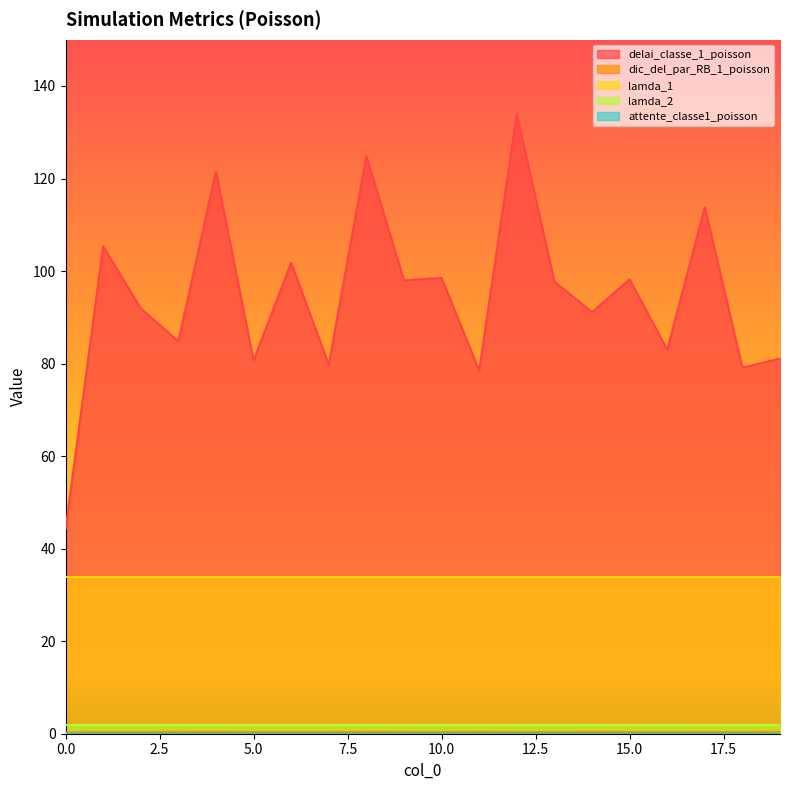

True or false: dic_del_par_RB_1_poisson has more than 2 points higher than both neighbors.

True